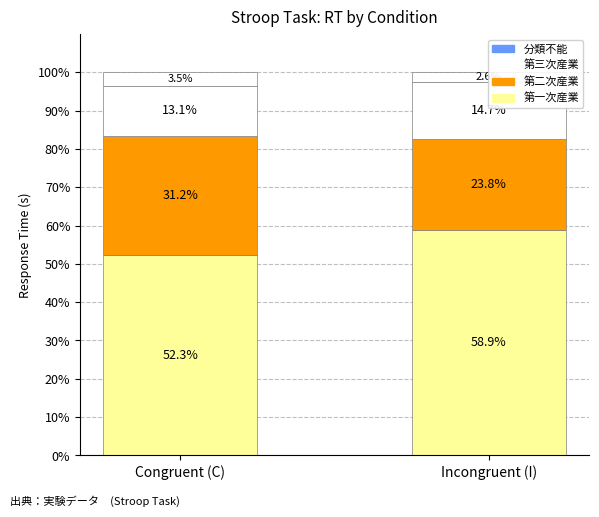

The value of 第一次産業 at Congruent (C) is 34.8. True or false?

False